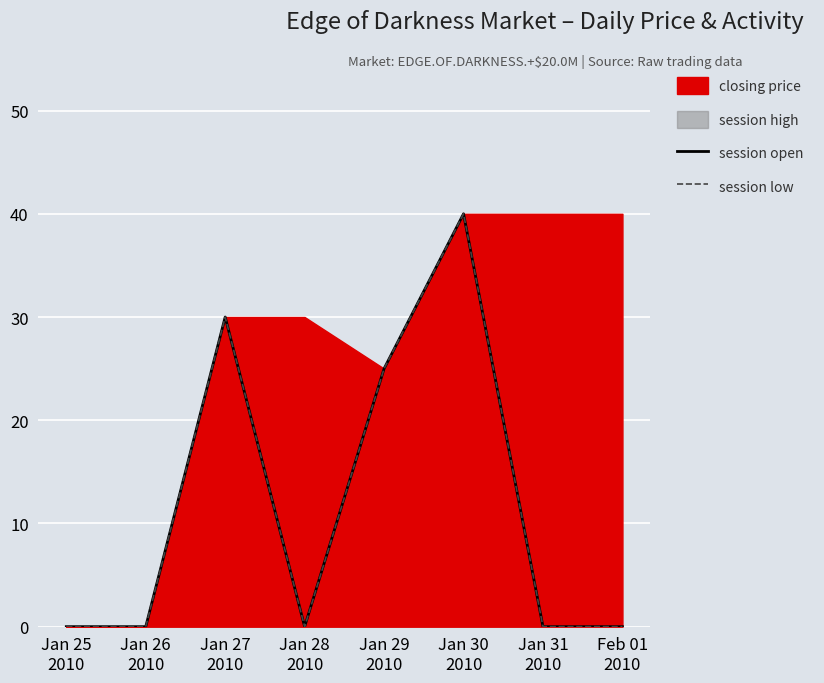

Is it true that session low equals 40 at Jan 30
2010?

True